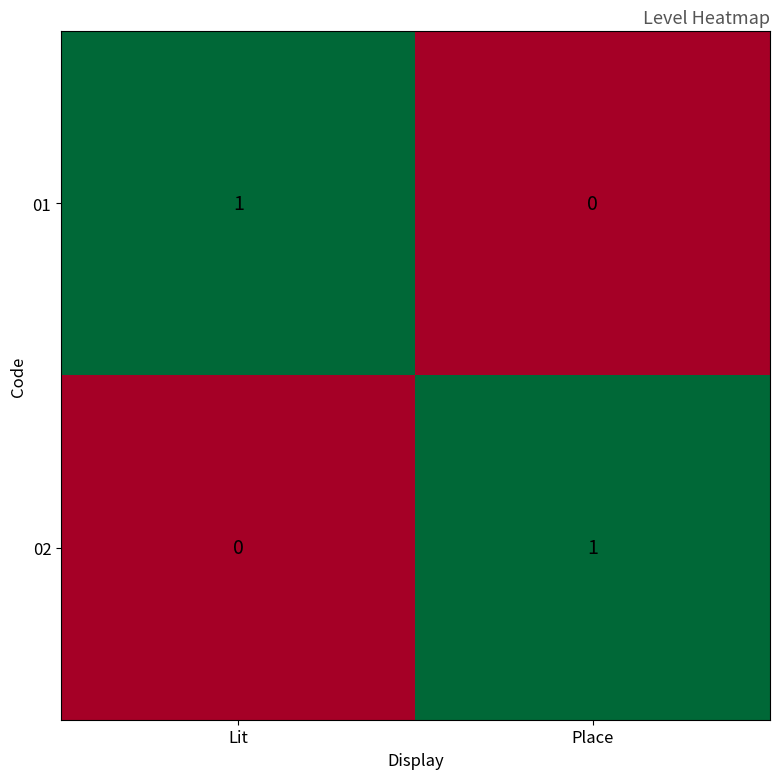

Reading right to left, transcribe all the data shown in this chart.

01: 0	1
02: 1	0